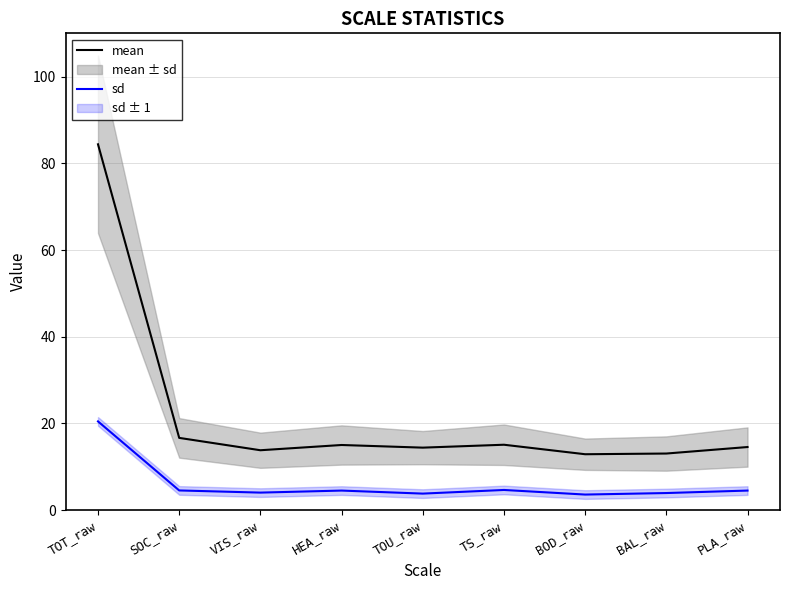

Which series changed the most between HEA_raw and BOD_raw?

mean